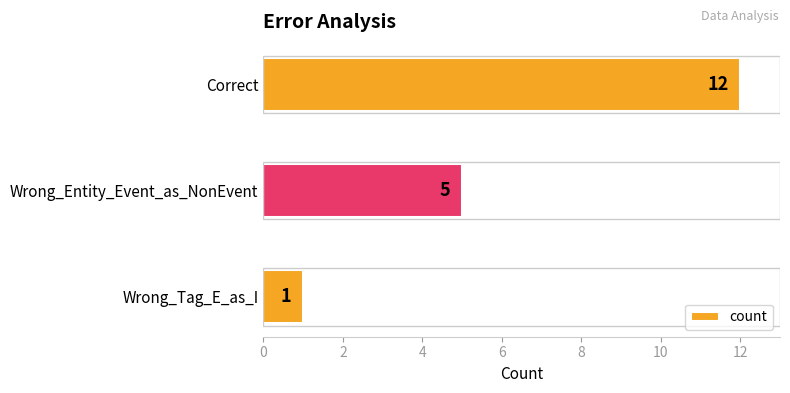

Reading bottom to top, list all the values displayed in this chart.

1	5	12